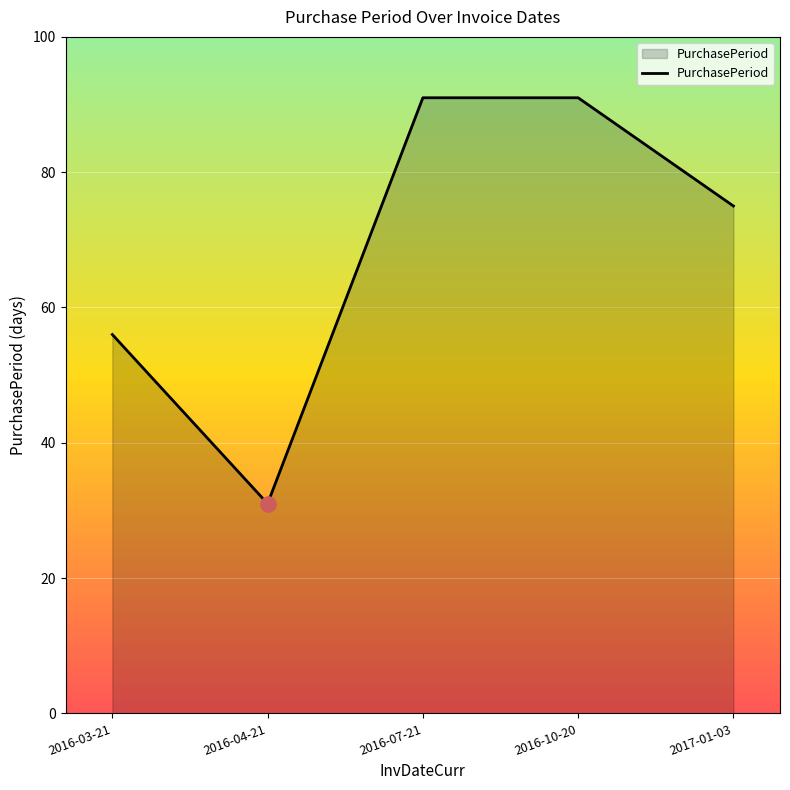

What is the change in value from 2016-04-21 to 2016-07-21?

+60